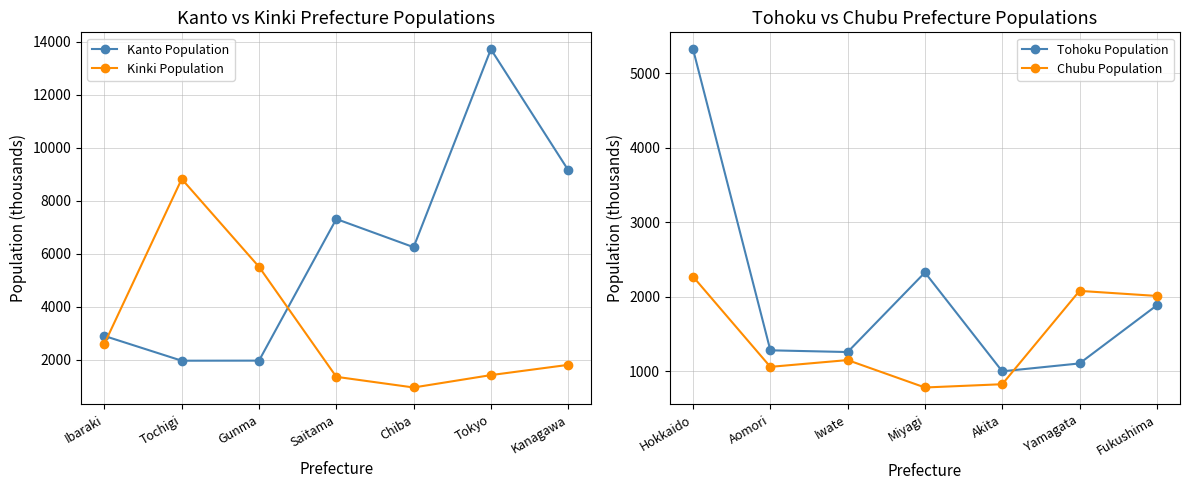

At which label does Tohoku Population reach its peak?

Hokkaido